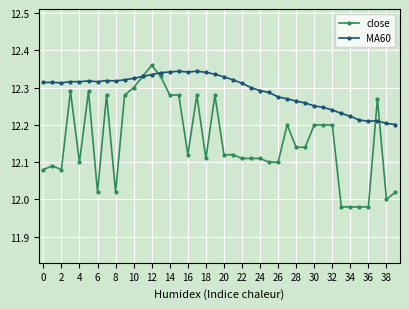

True or false: MA60 has more than 2 interior local peaks.

True